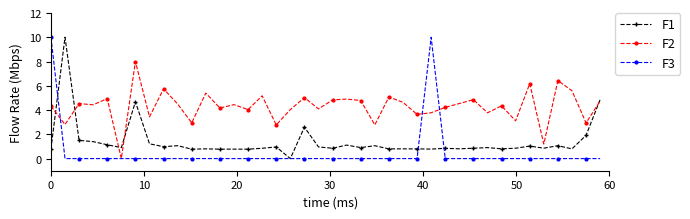

Count the number of data series in this chart.

3